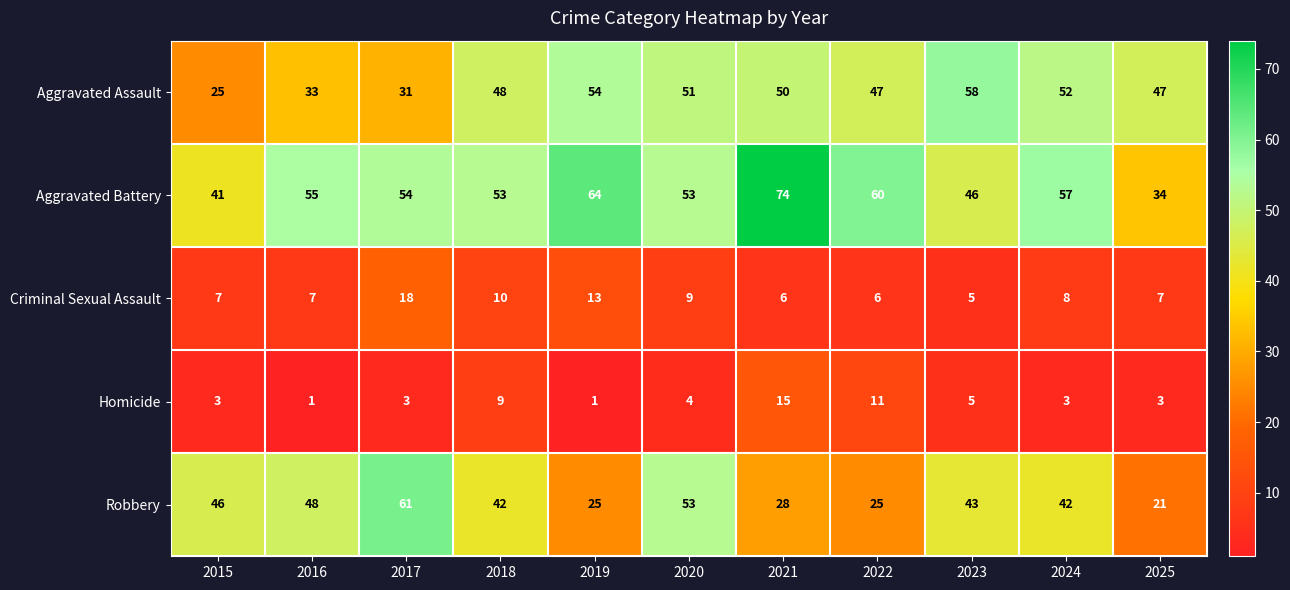

How many categories are shown in the chart?

11